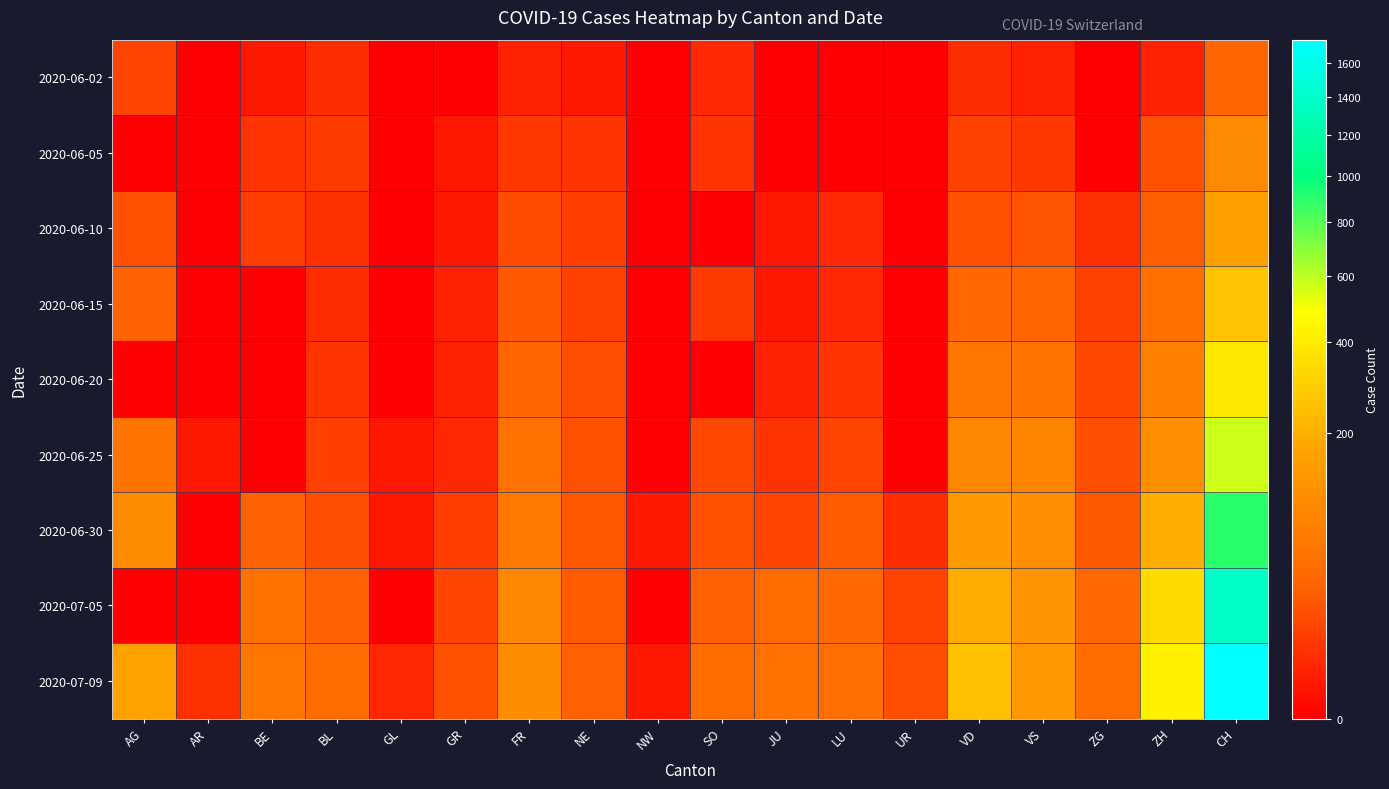

Count the number of data series in this chart.

9